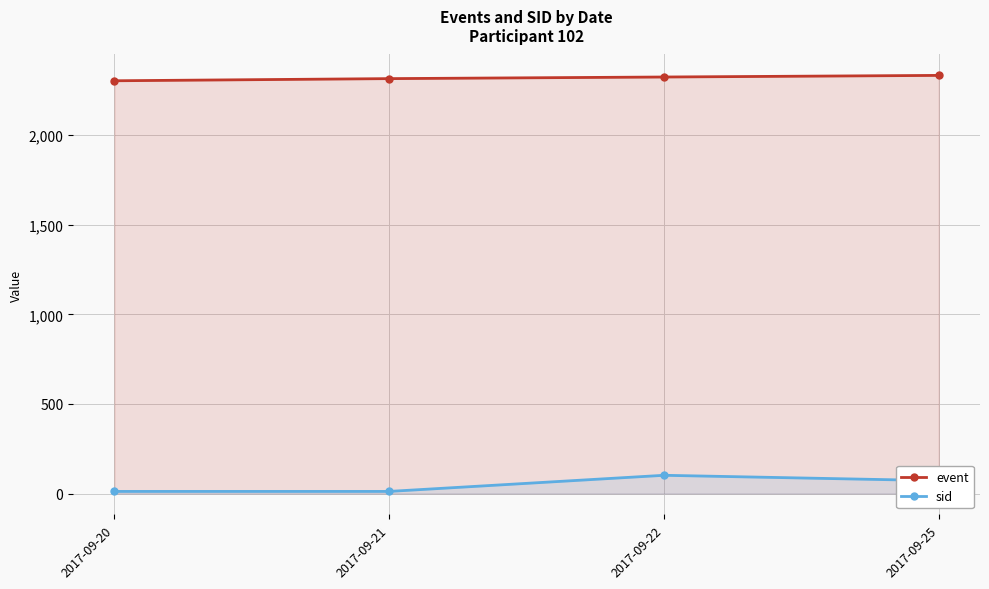

Reading right to left, what are all the values shown in this chart?

event: 2334	2325	2316	2304
sid: 72	102	12	12